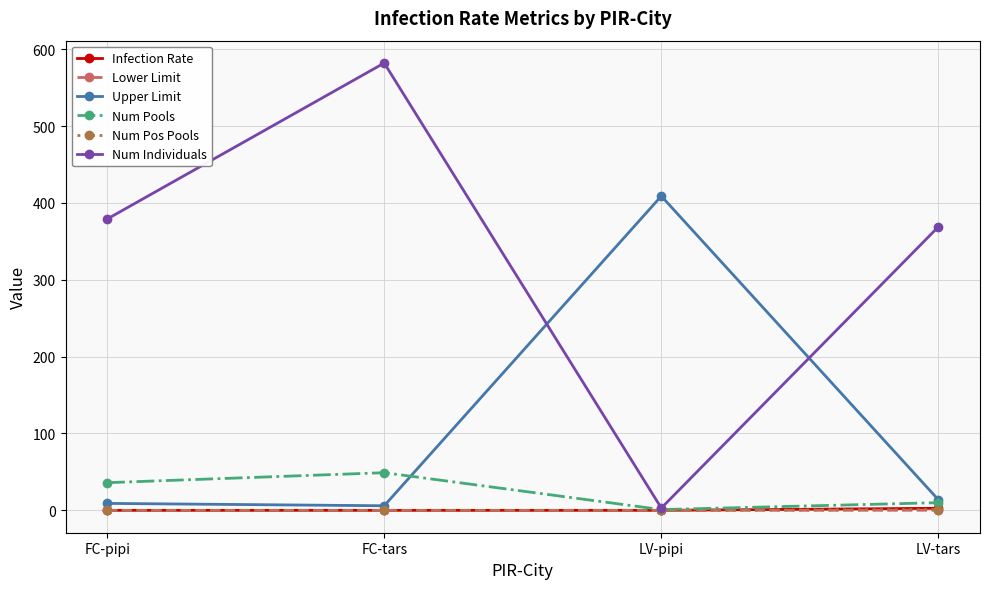

Which series has the largest range (max minus min)?

Num Individuals